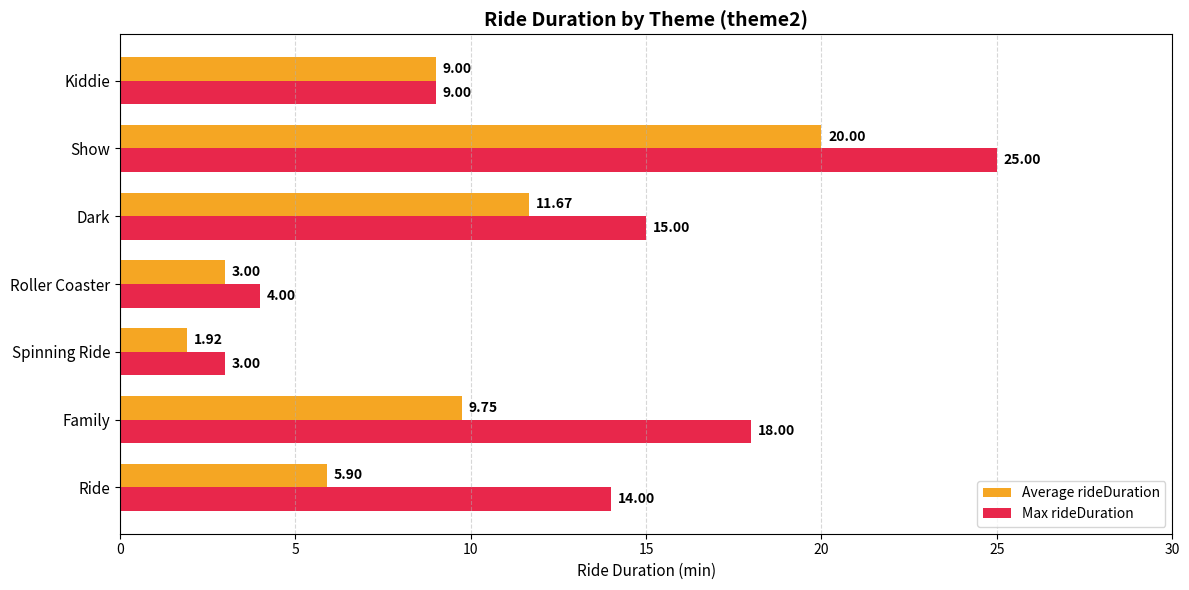

Which series changed the most between Show and Kiddie?

Max rideDuration